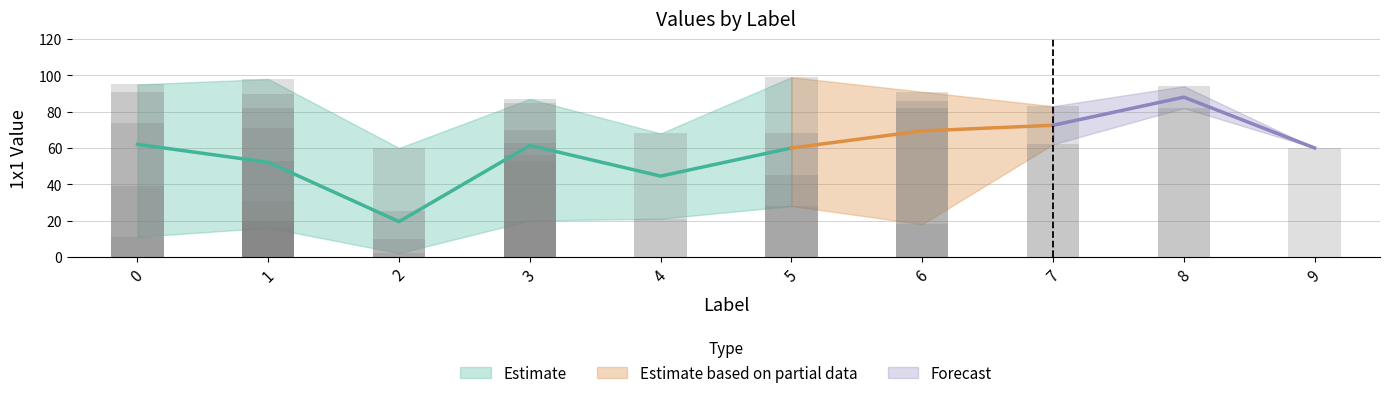

How many data points in 1x1_lower are less than 21?

5